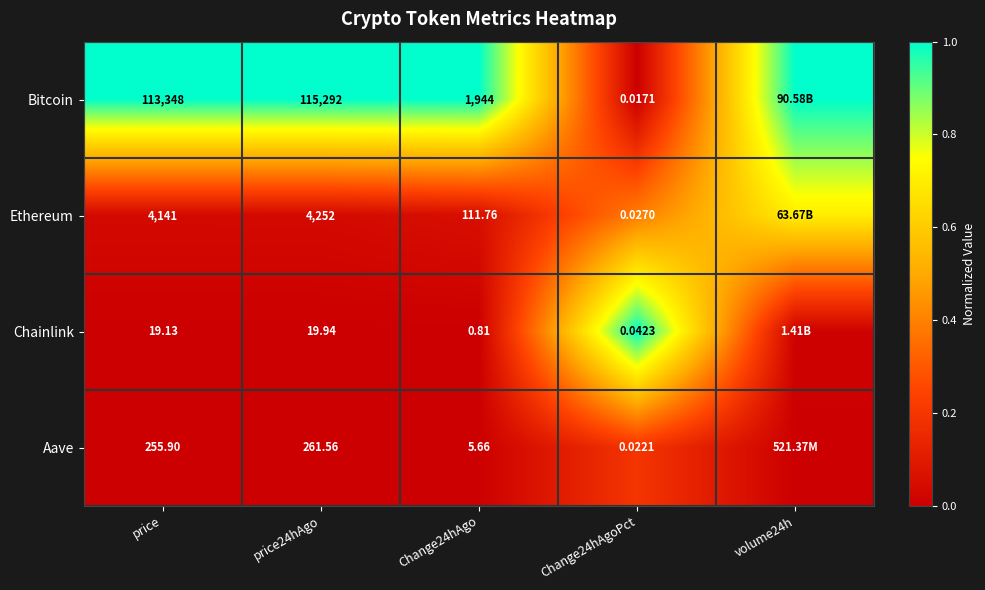

Between Change24hAgo and Change24hAgoPct, which series saw the biggest shift?

Bitcoin